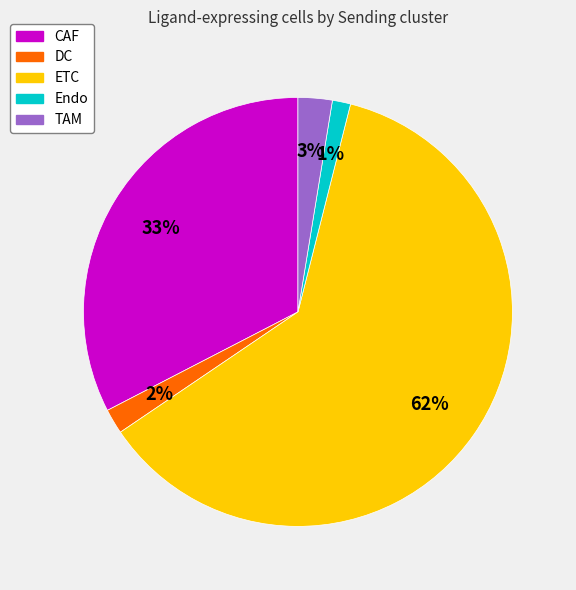

Which category has the smallest portion of the pie?

Endo